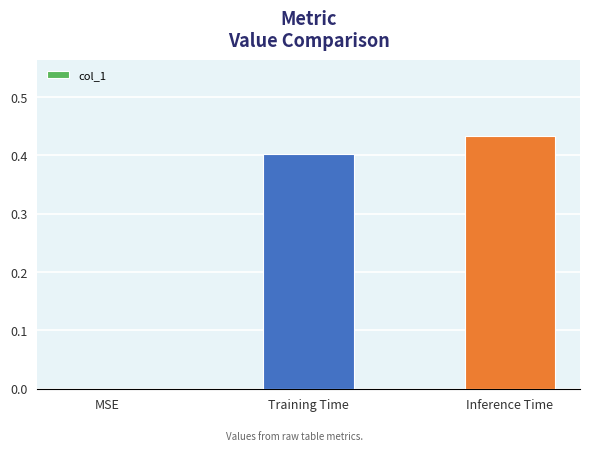

Which category has the highest value across all series?

Inference Time